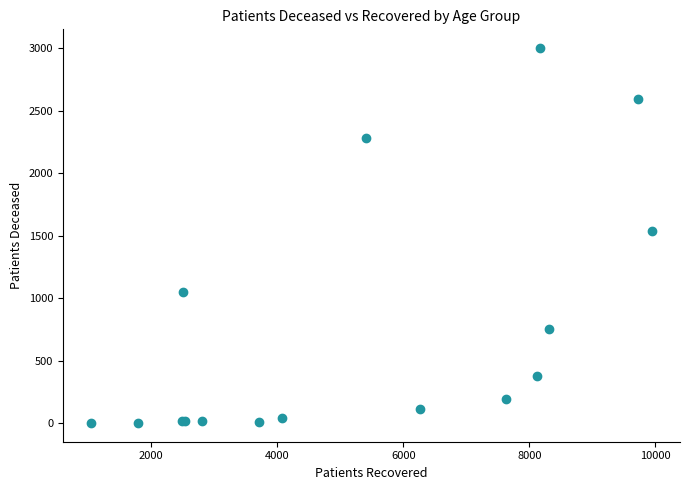

What Y value in the scatter plot is closest to 1501?

1539